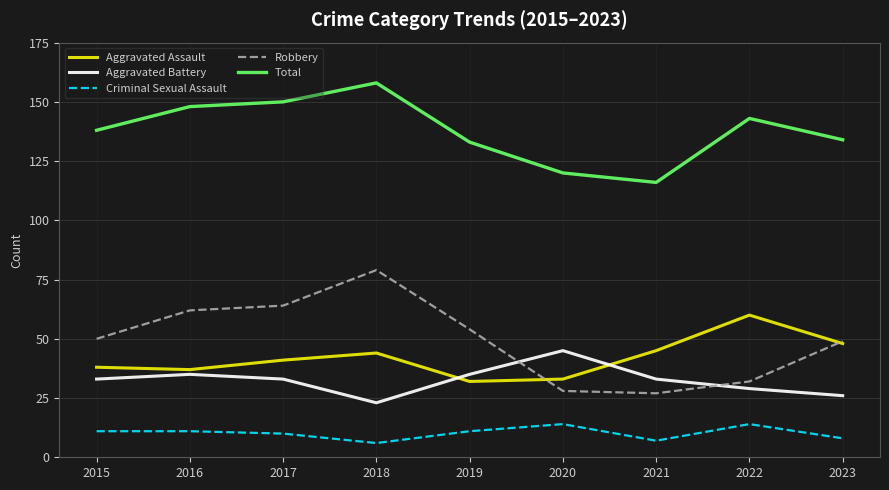

Which series has the largest total across all categories?

Total